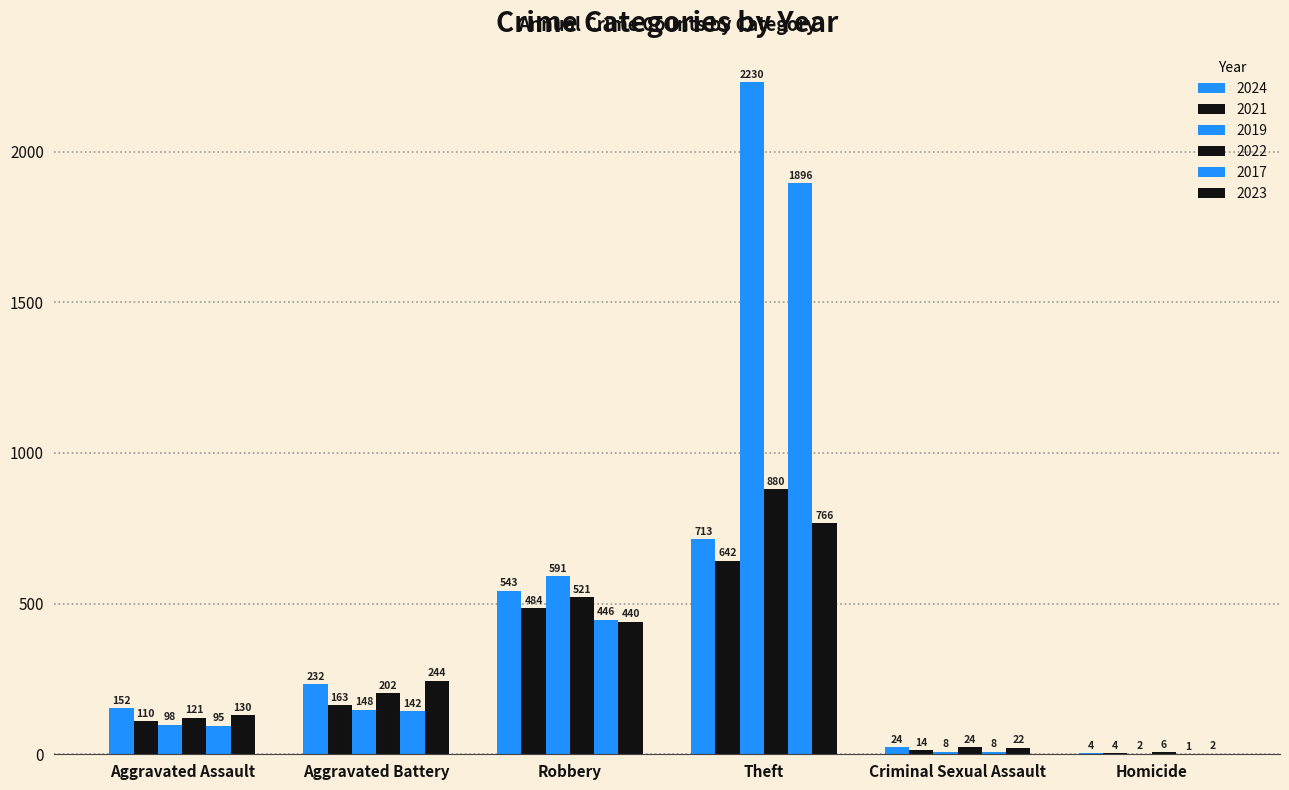

The 2022 series shows 202 at Aggravated Battery. True or false?

True